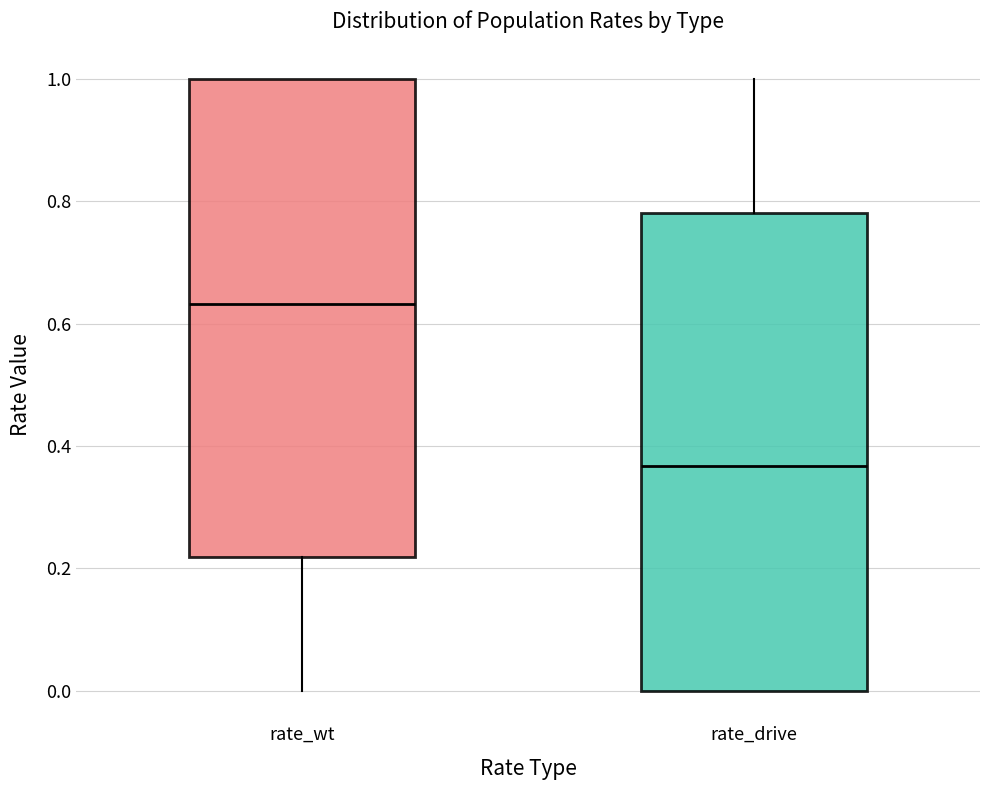

Which box has the lowest median line?

rate_drive